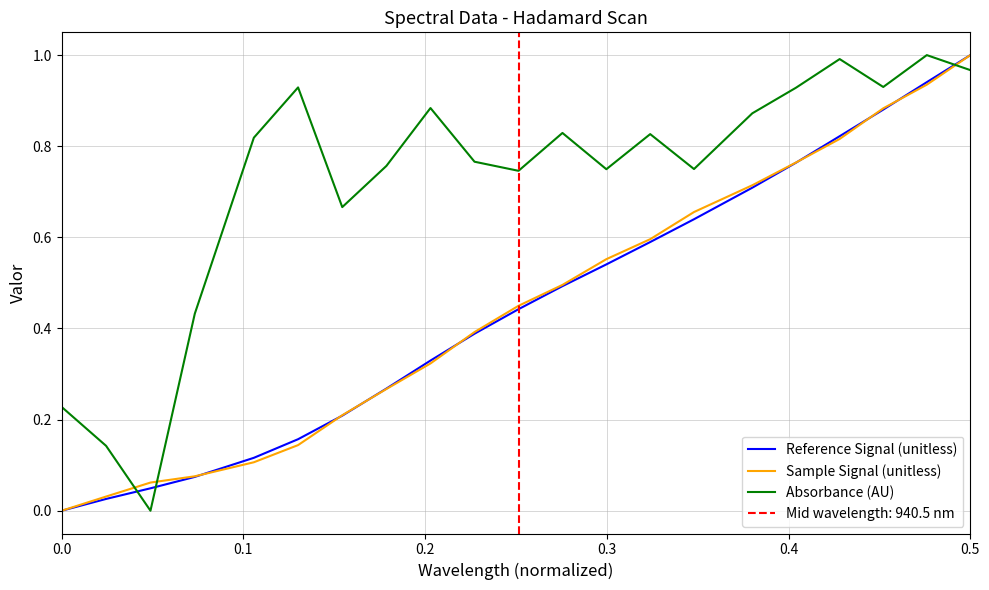

True or false: Reference Signal (unitless) has more than 0 interior local peaks.

False